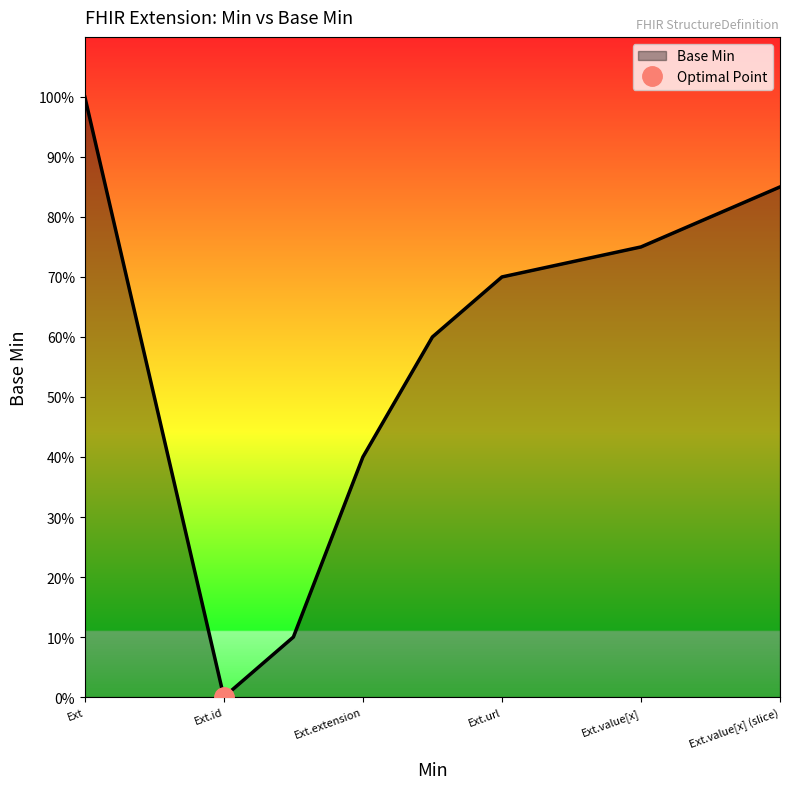

How many values are between 0 and 1?

6